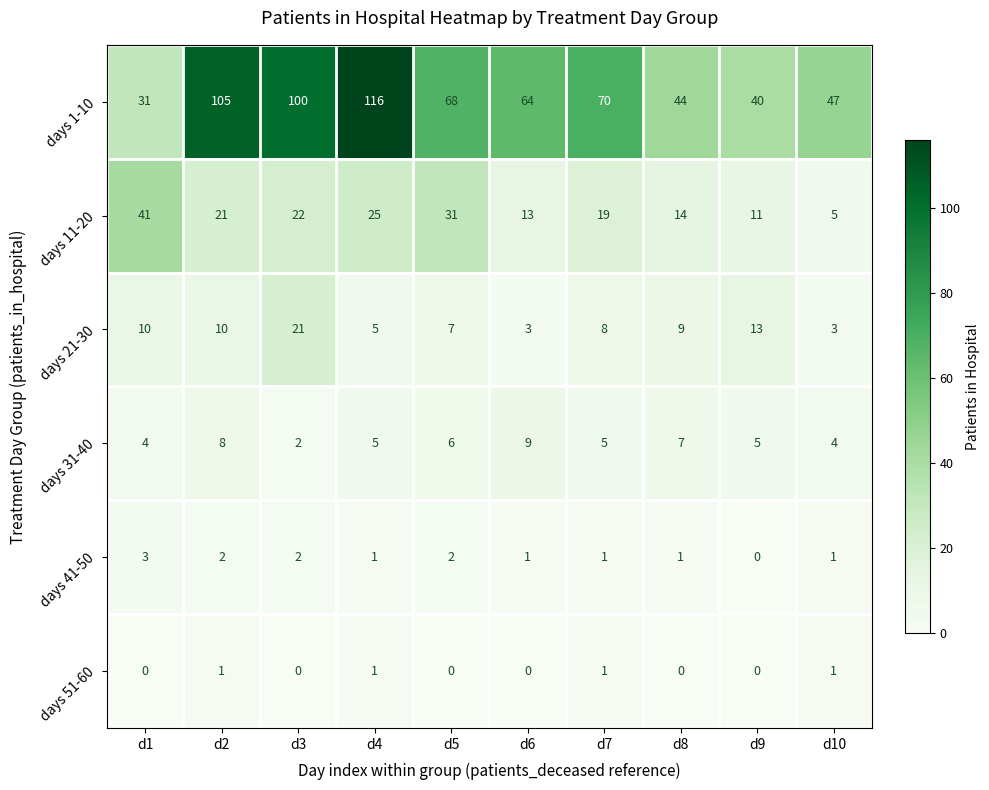

Rank the series by their maximum value, from highest to lowest.

days 1-10, days 11-20, days 21-30, days 31-40, days 41-50, days 51-60